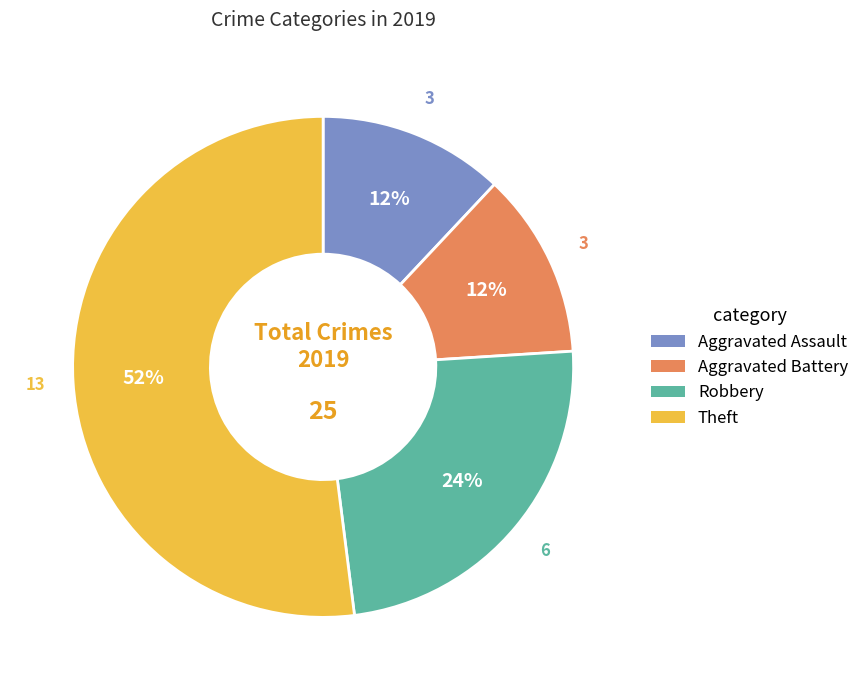

Which category has the biggest portion of the pie?

Theft